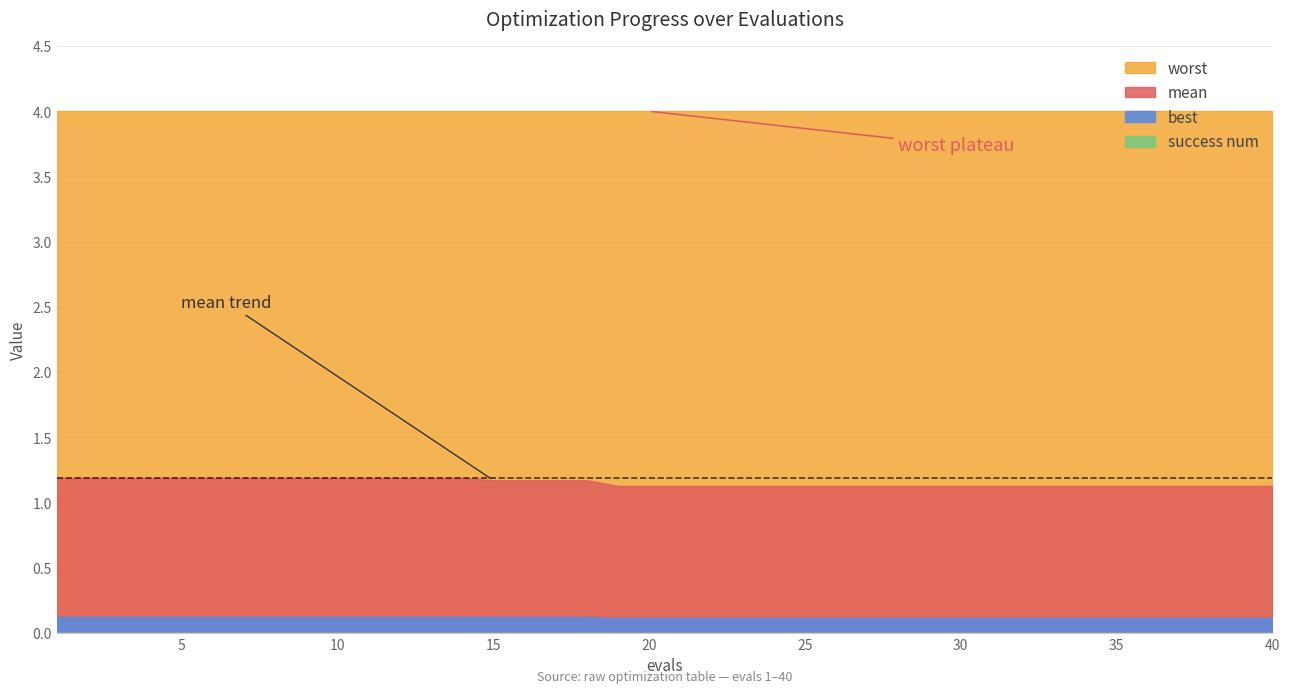

The value of mean at 37 is 1.1. True or false?

True